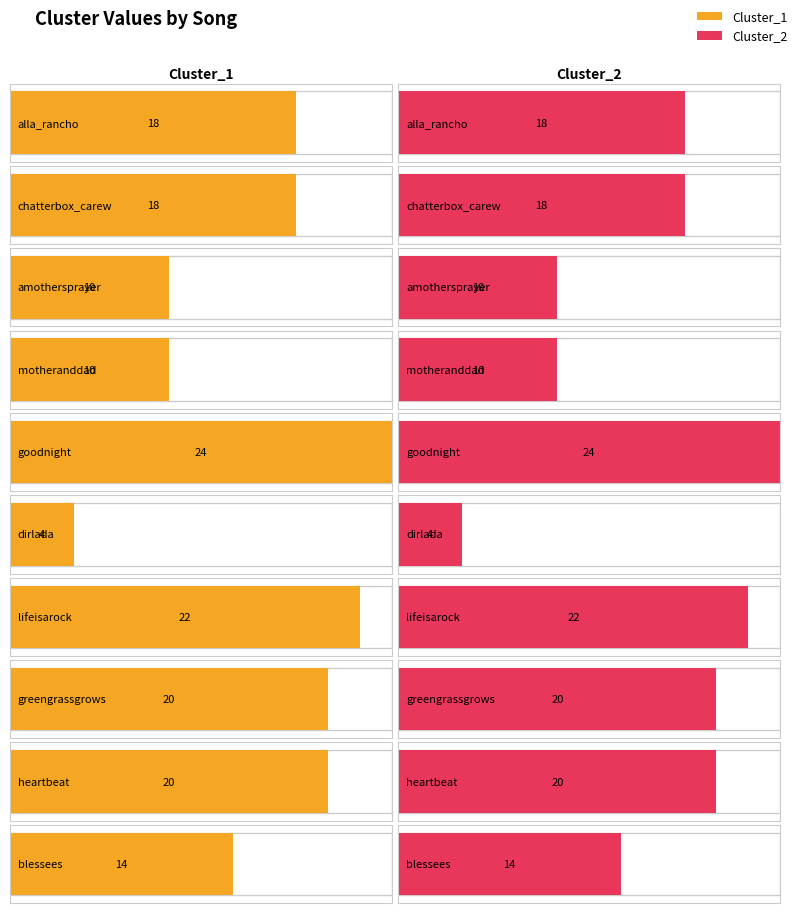

What is the lowest value of the Cluster_1 series?

4